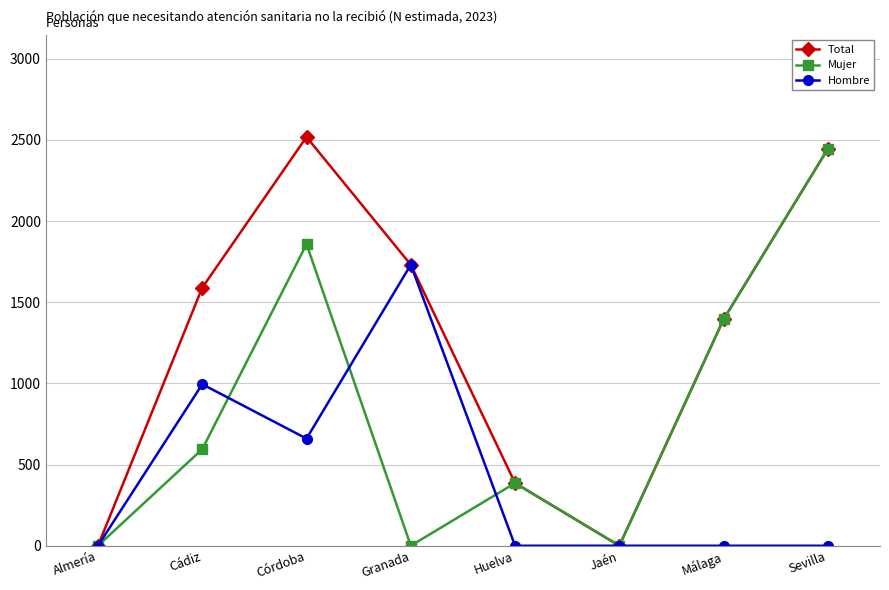

True or false: Mujer has a value of 2688 at Córdoba.

False